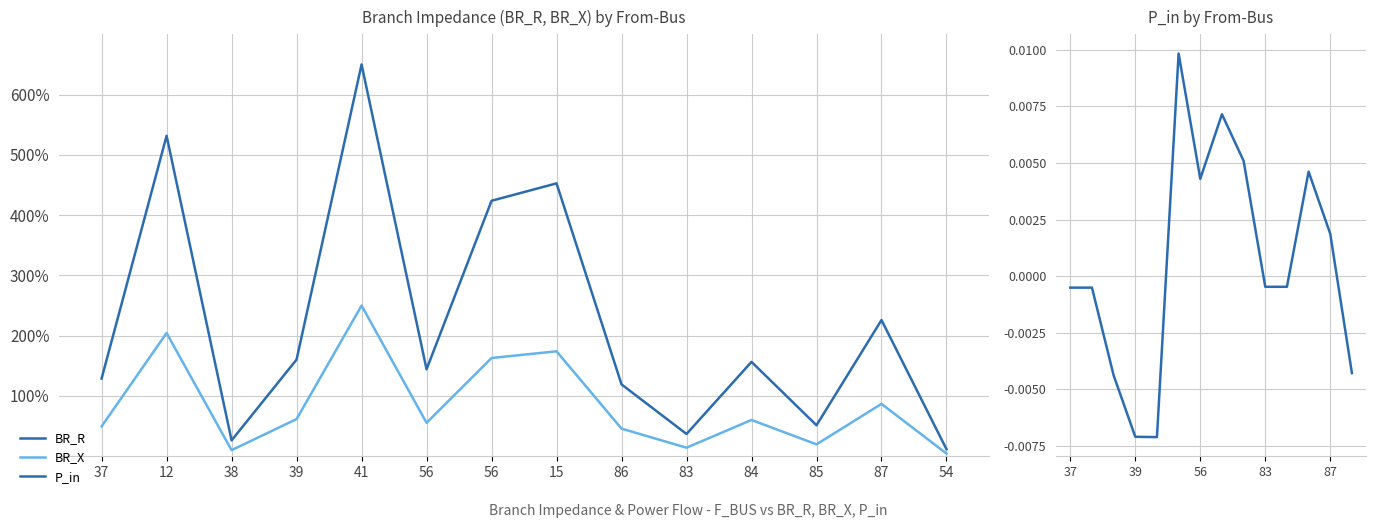

What value does the BR_X series have at 56?

55.5